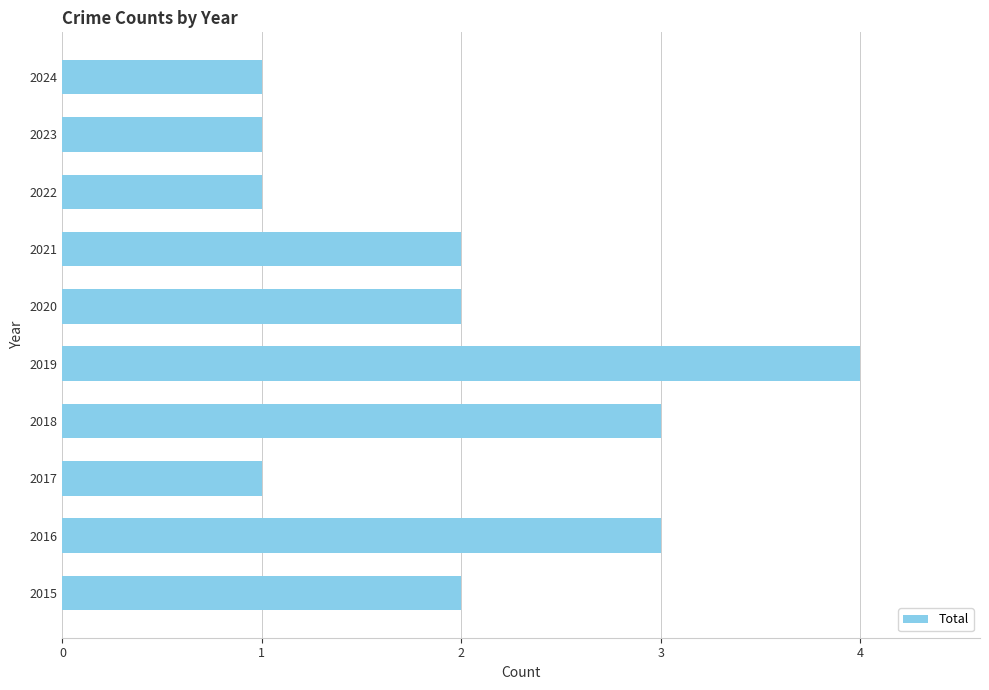

The chart shows a value of 1 at 2024. True or false?

True